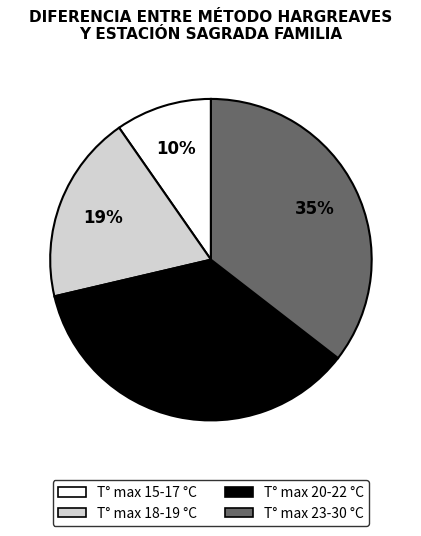

Is there a majority slice in this chart?

No